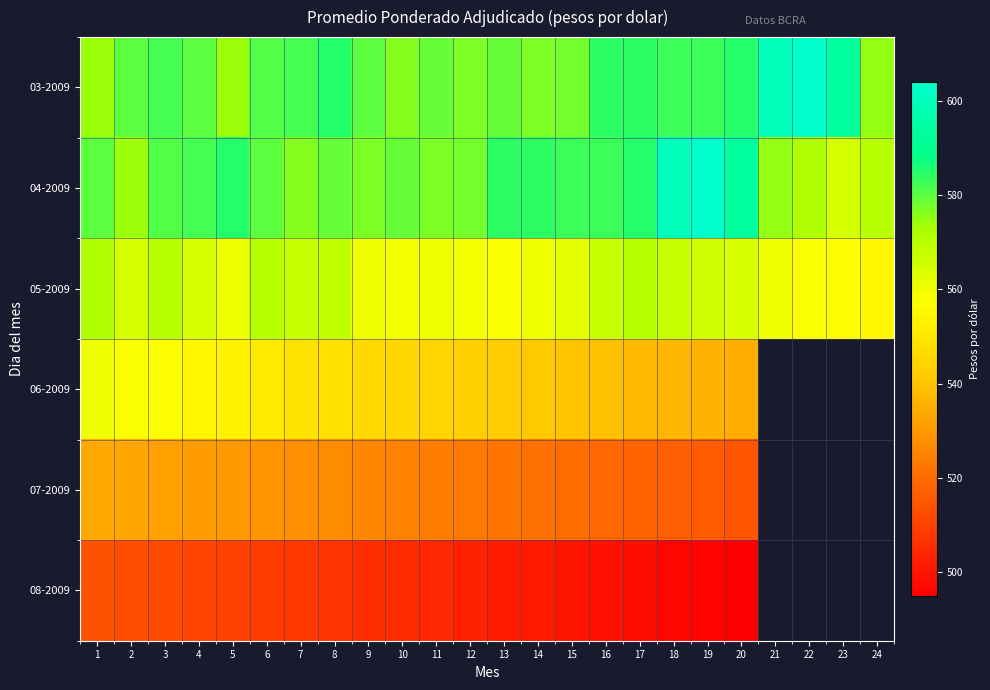

What is the difference between the maximum and minimum values in the 05-2009 series?

17.0